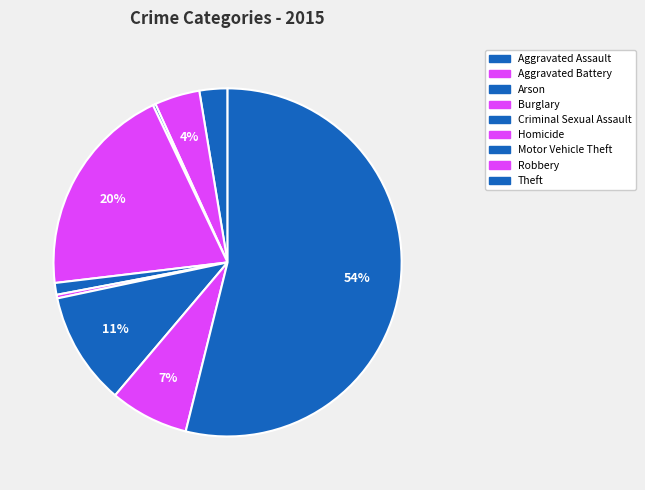

The Arson slice represents 1% of the pie. True or false?

False